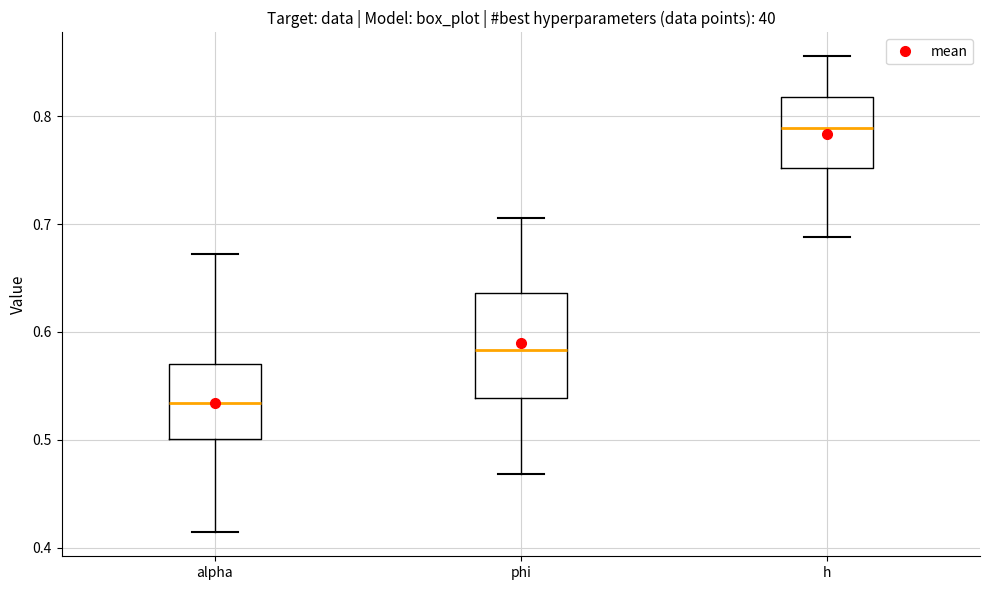

Where does the median line of the box for h sit on the y-axis? The values are not printed on the chart, so give them approximately, as read against the axis.

0.79